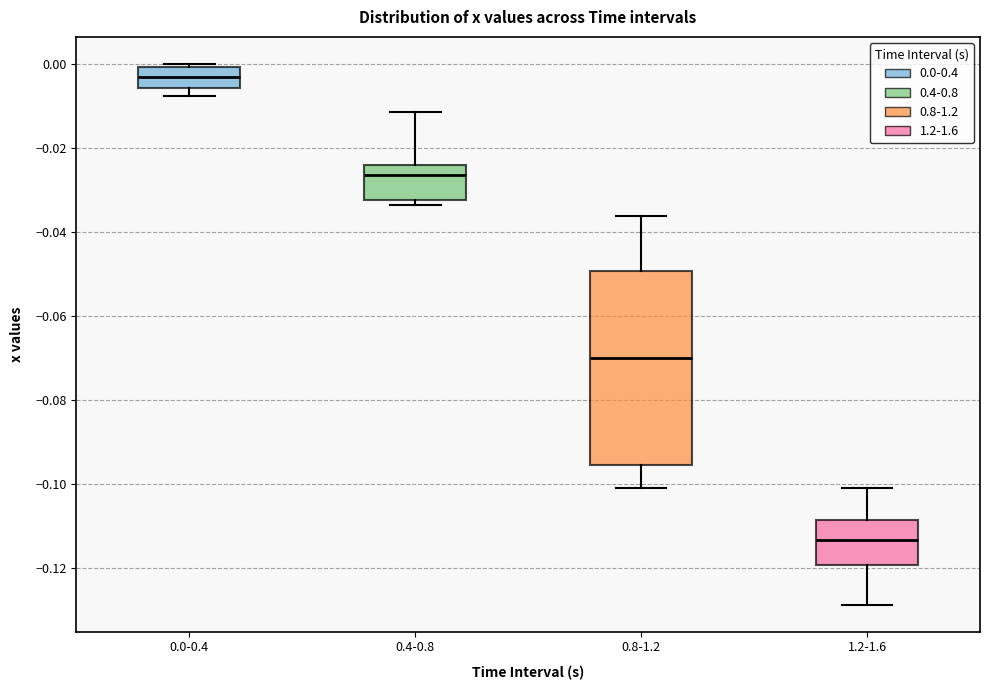

Where does the median line of the box for 0.4-0.8 sit on the y-axis? The values are not printed on the chart, so give them approximately, as read against the axis.

-0.026